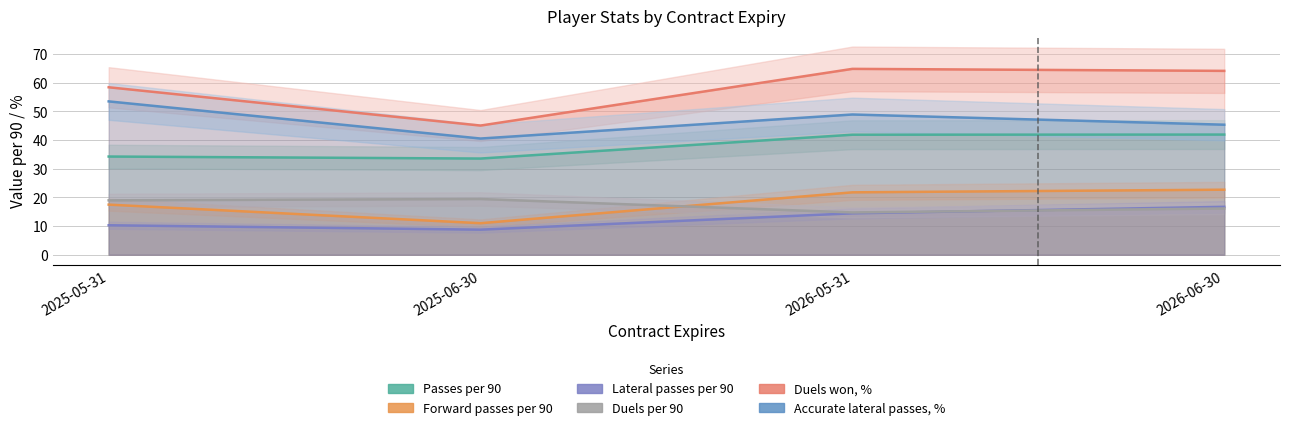

Count the number of data series in this chart.

6